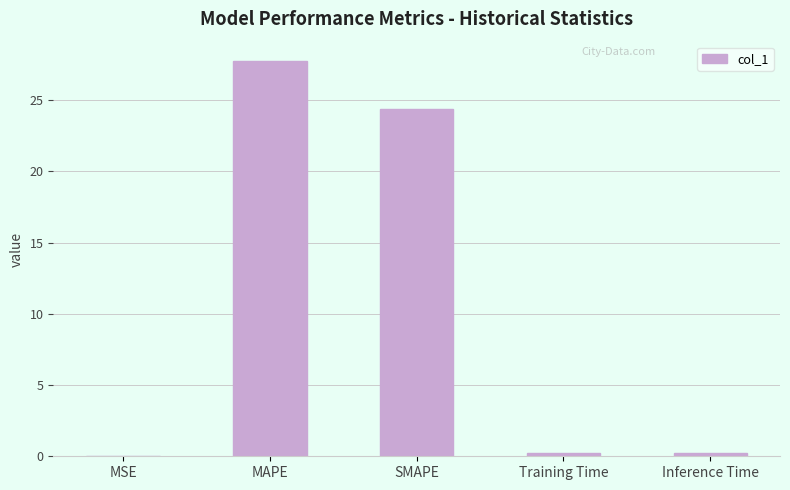

What is the sum of all values?

52.5